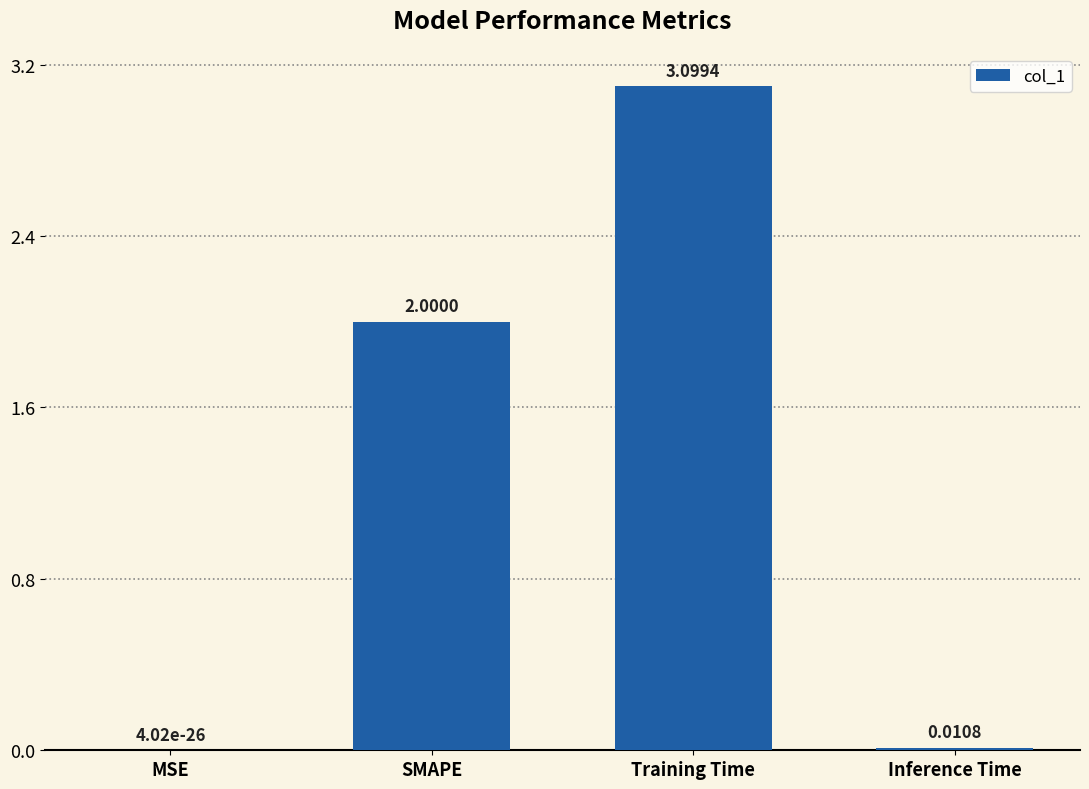

Read the value at Training Time.

3.1